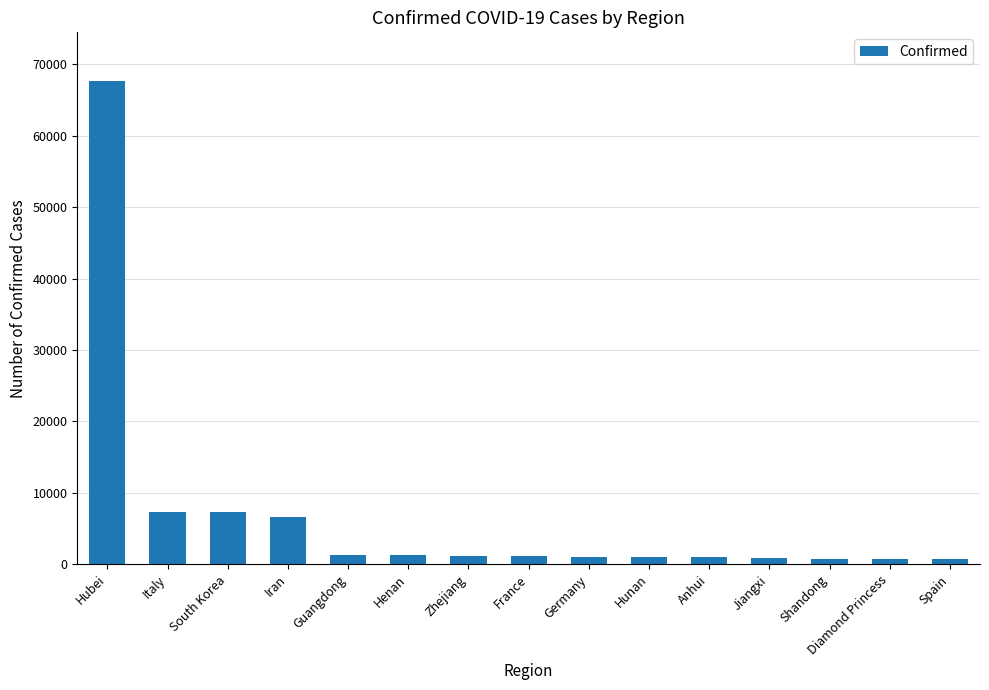

What is the change in value from Hubei to France?

-66592